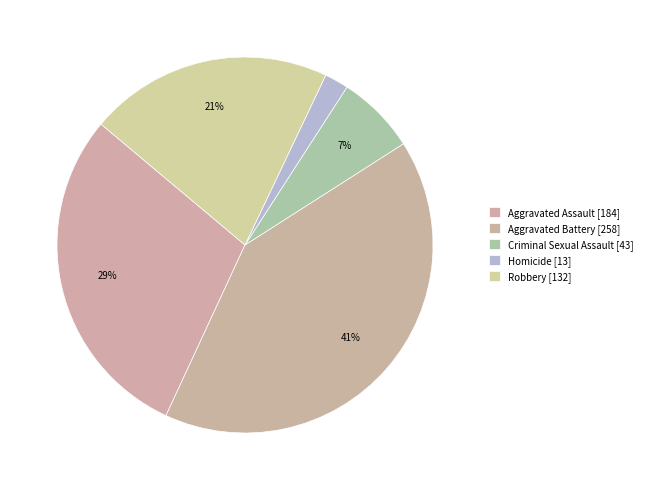

Combined, what portion of the pie is Aggravated Assault and Criminal Sexual Assault?

36.0%